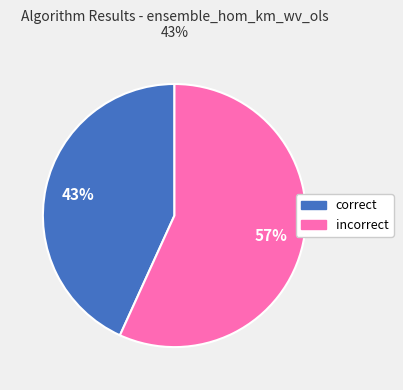

Count the number of slices in the pie.

2